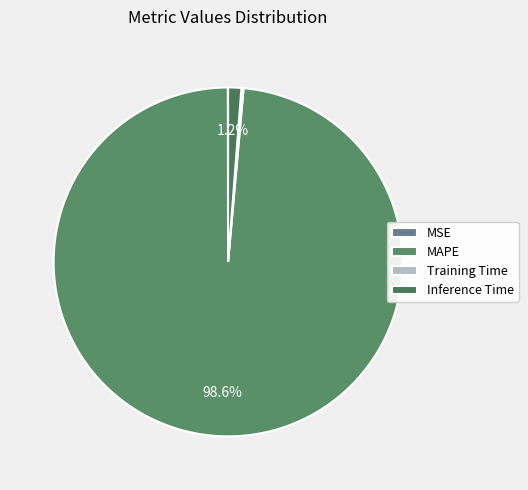

Does Training Time represent more than half of the total?

No